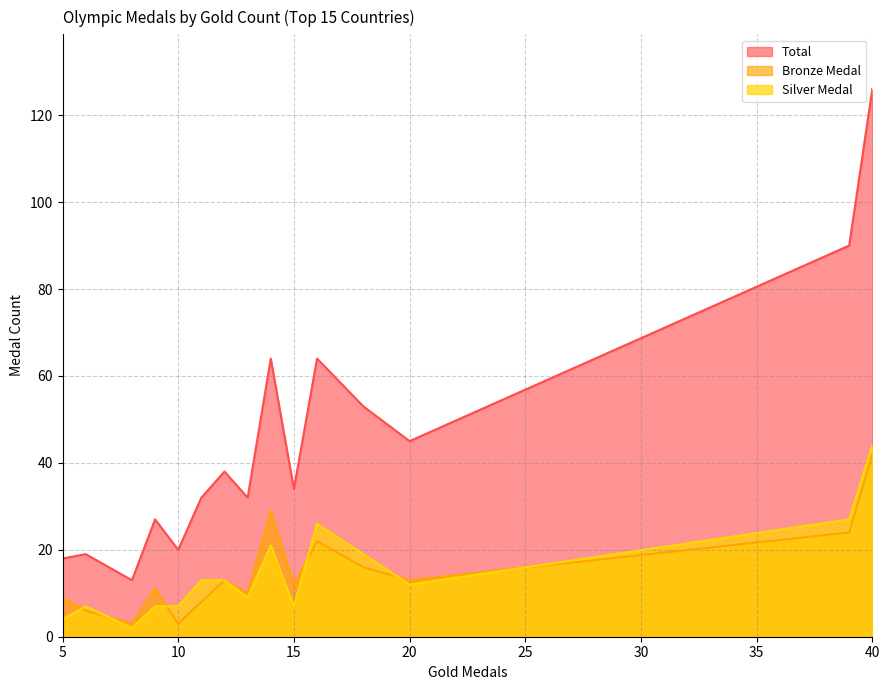

What is the maximum value shown in the chart?

126